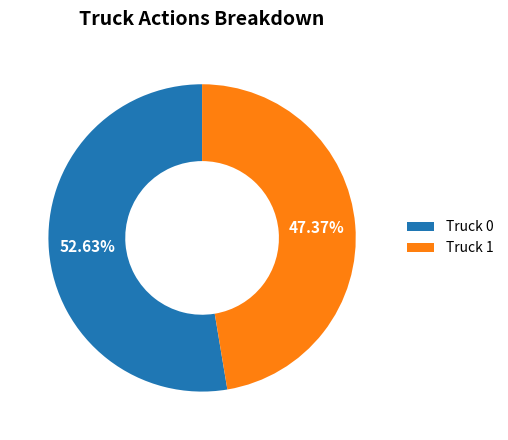

True or false: Truck 0 accounts for 46% of the total.

False